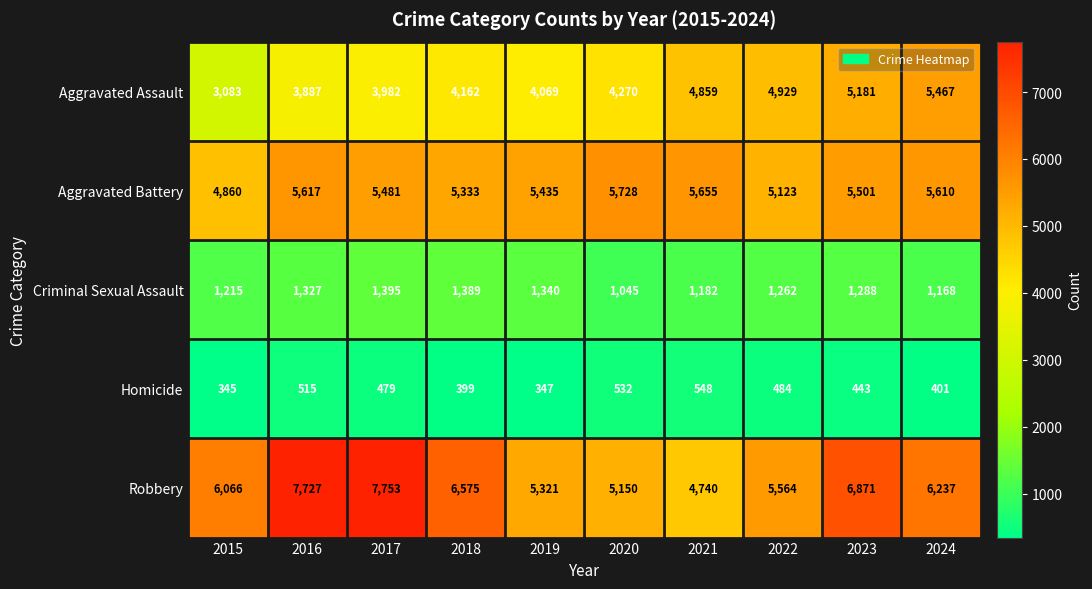

Where is Aggravated Assault nearest to the value 4275?

2020